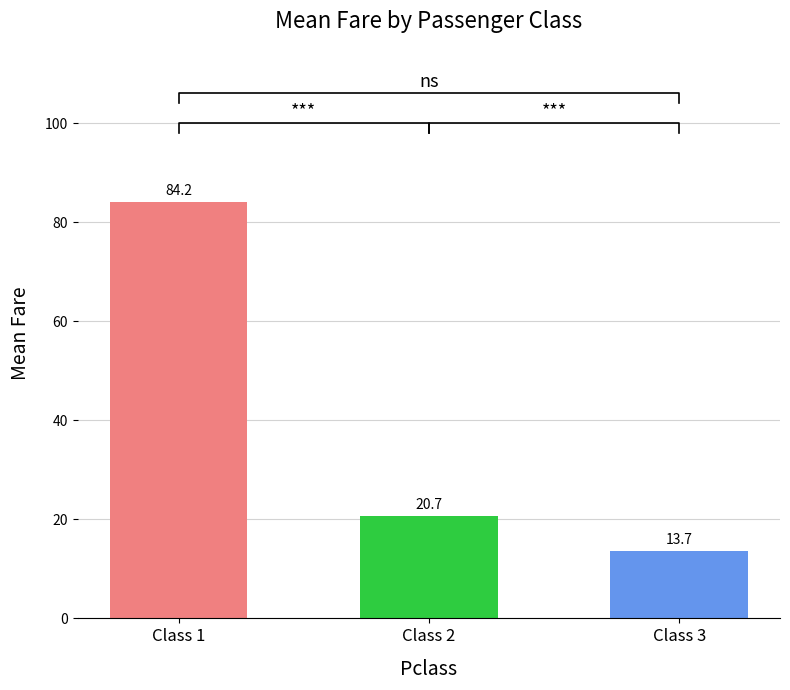

What is the change in value from Class 2 to Class 3?

-7.0